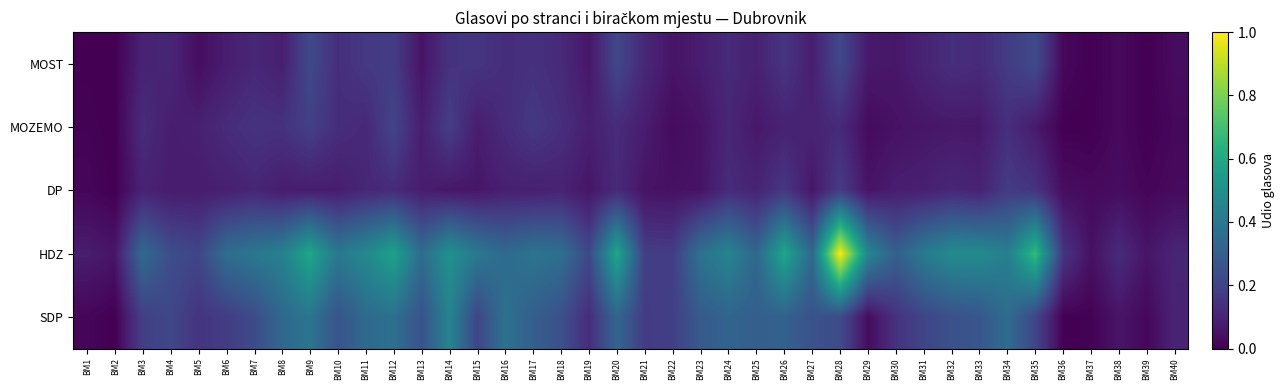

List the series in order of their peak value, highest first.

HDZ, SDP, MOST, MOZEMO, DP